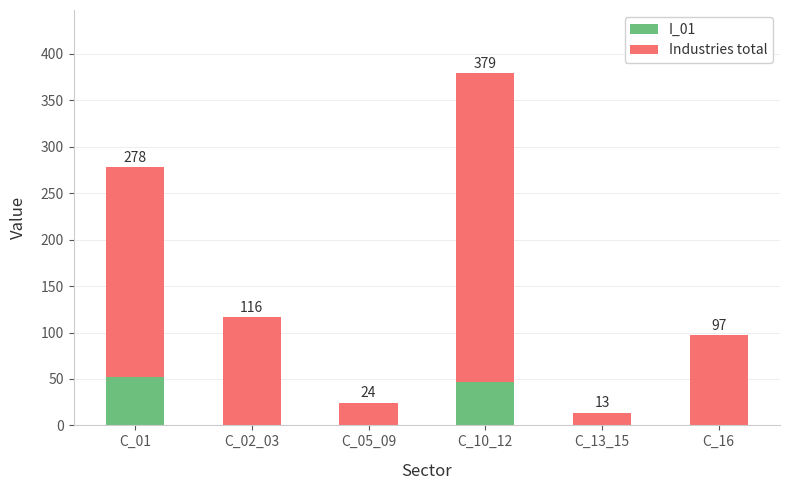

Rank the series by their maximum value, from highest to lowest.

Industries total, I_01